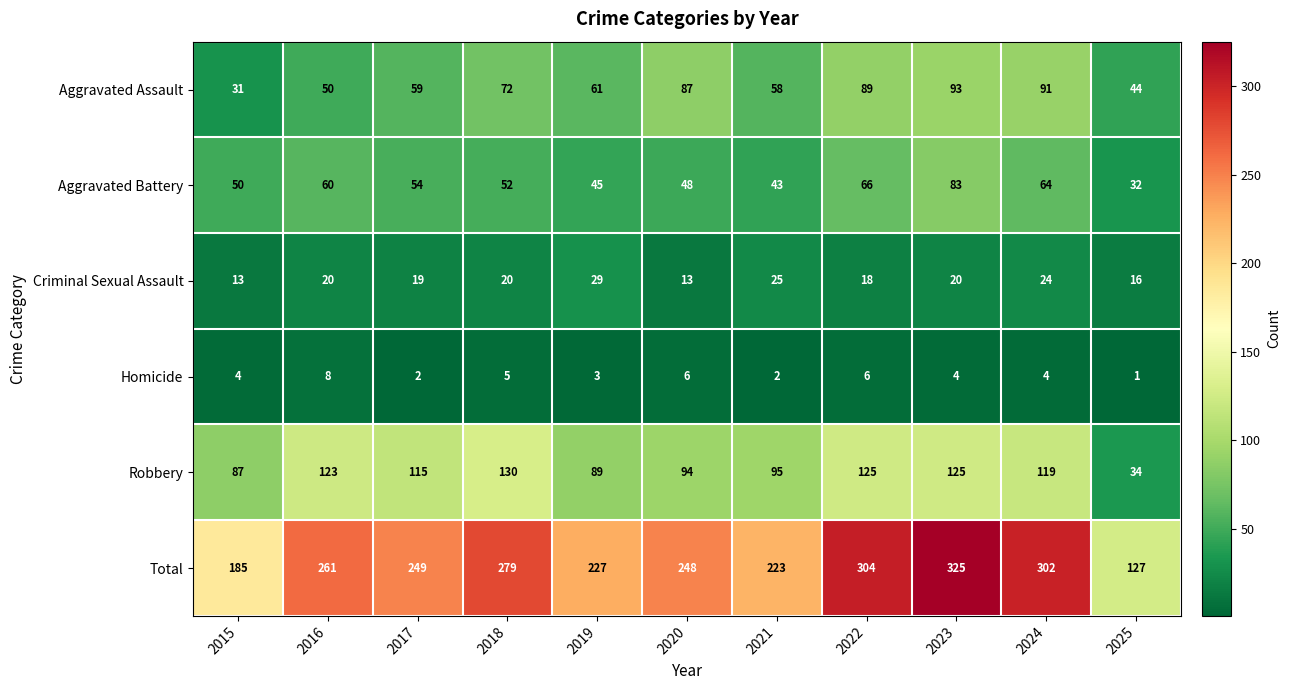

Which series changed the most between 2023 and 2025?

Total